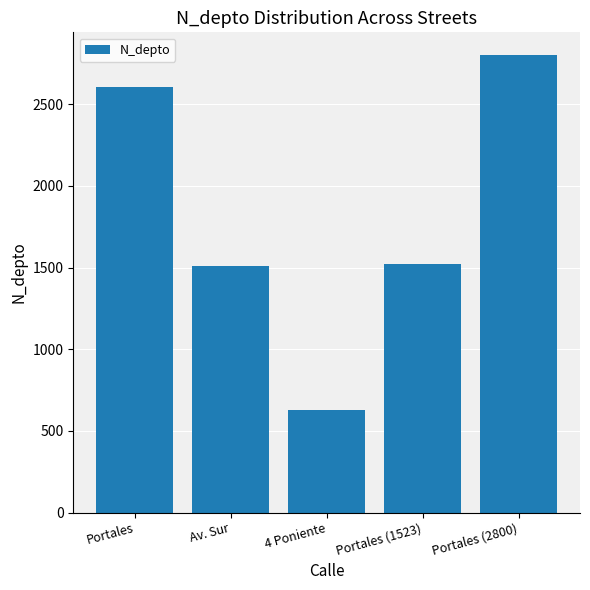

How many distinct data groups are displayed?

1